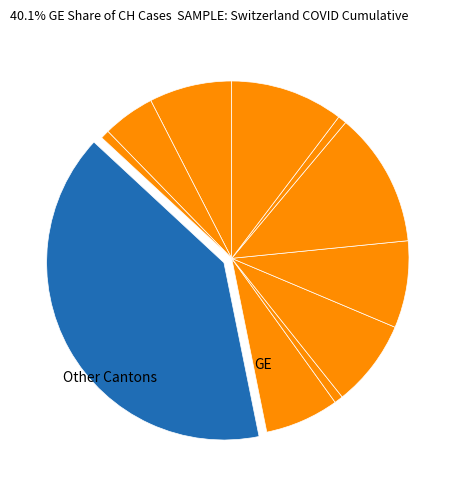

How many segments does this pie chart have?

11